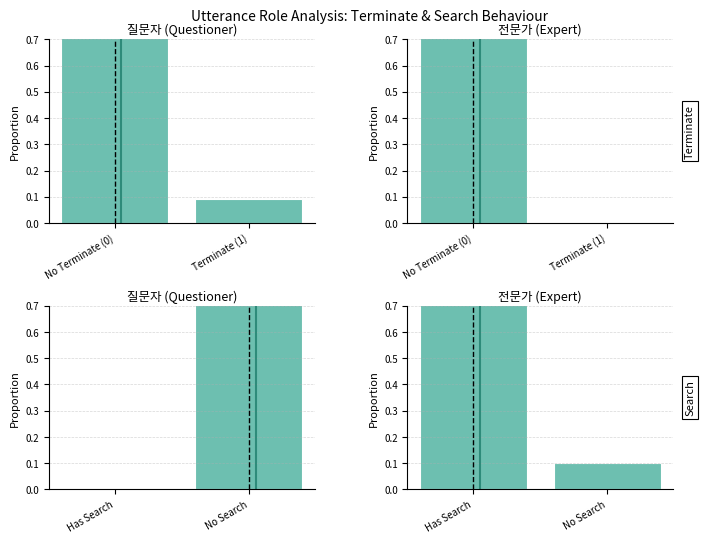

Which series has the largest range (max minus min)?

질문자